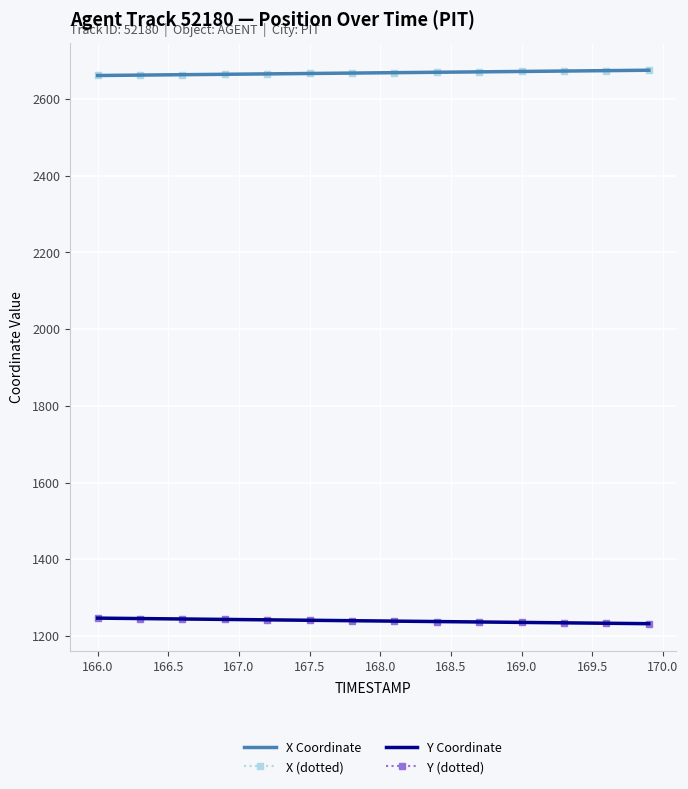

What is the smallest value displayed?

1232.1